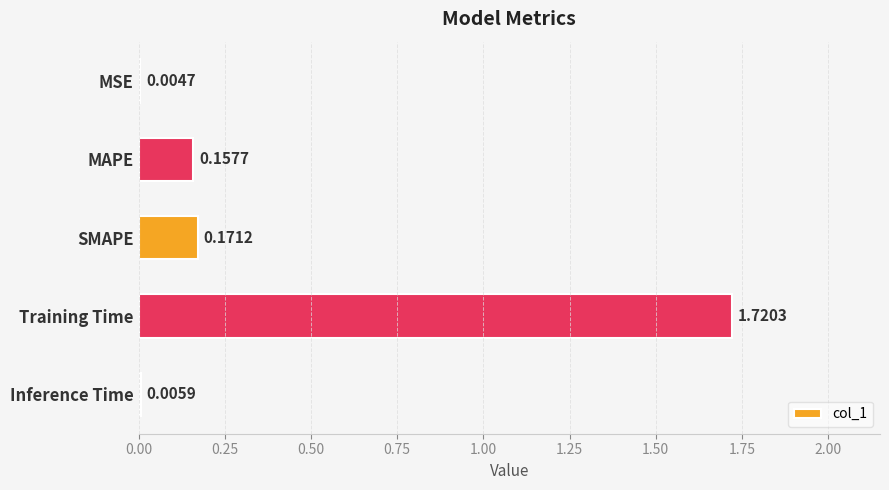

At which label is the value closest to 0?

MSE